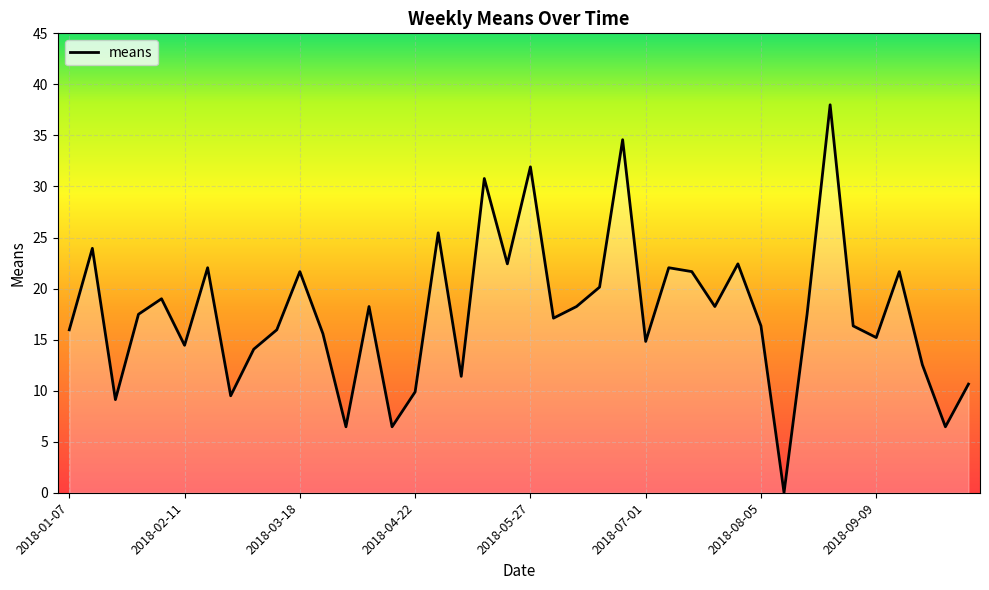

How many lines are shown in the chart?

1